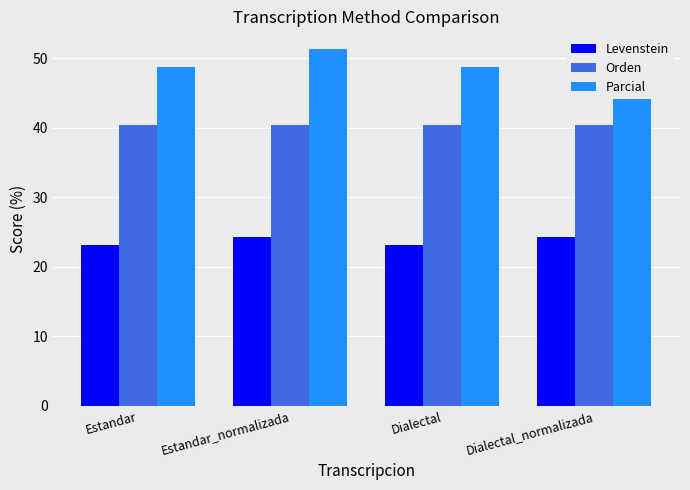

How many data points in Levenstein are above 24?

2